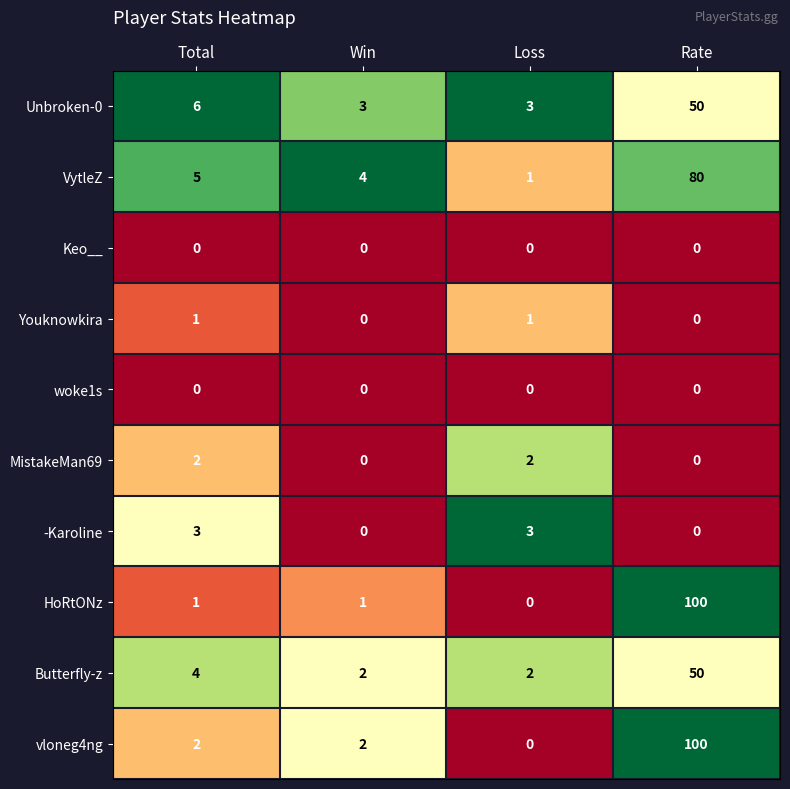

How many MistakeMan69 values are between 0 and 2?

4